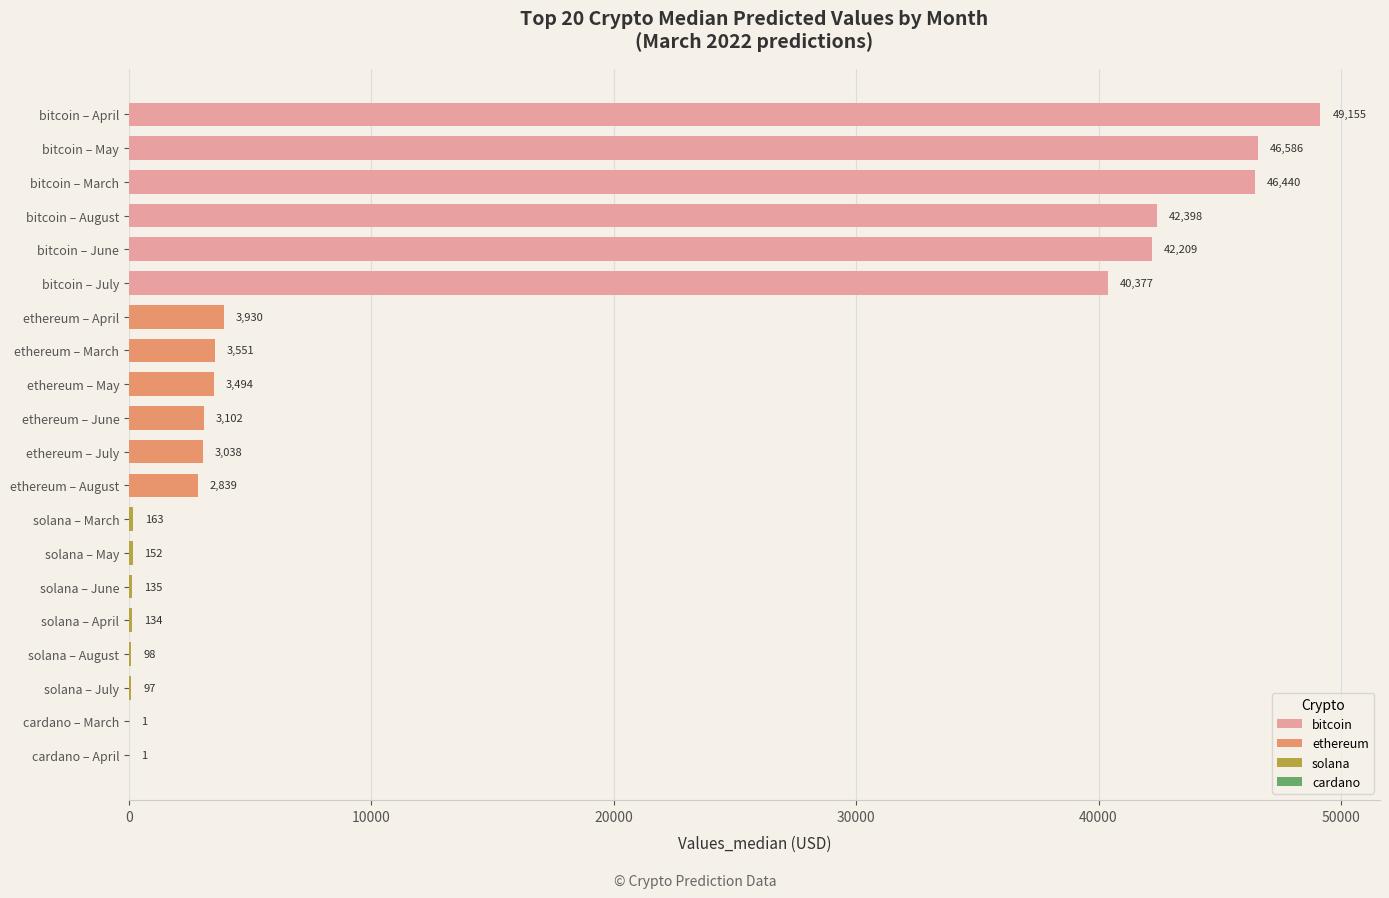

What is the maximum value shown in the chart?

49155.0